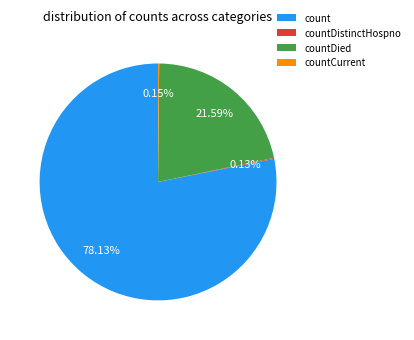

What percentage is the count slice, to the nearest percent?

78%